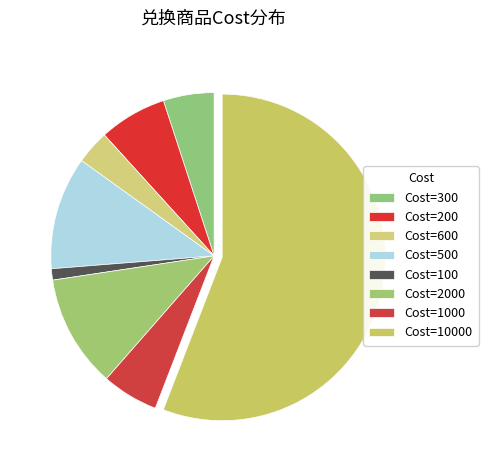

Count the number of slices in the pie.

8